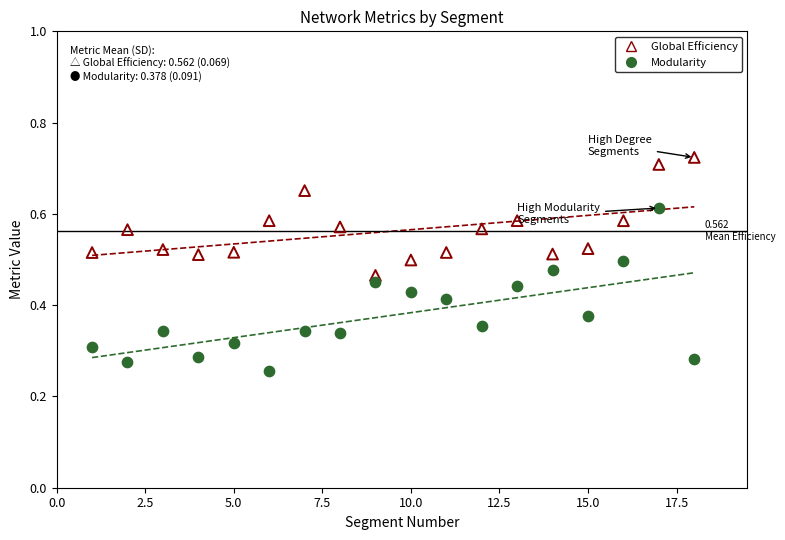

Across all data points, what is the range of X values (max minus min)?

17.0